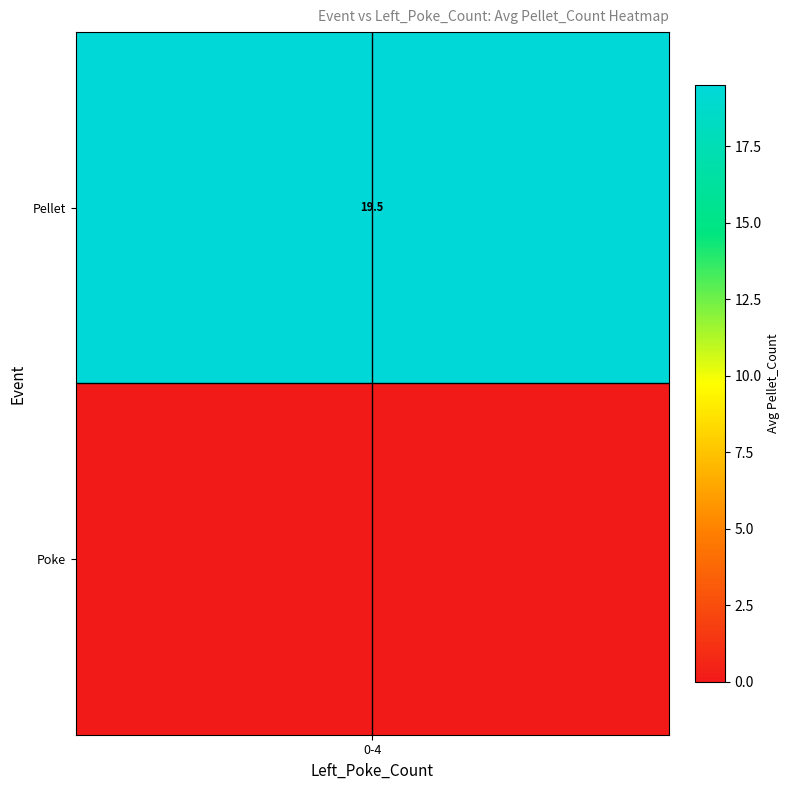

List the series in order of their peak value, lowest first.

Poke, Pellet